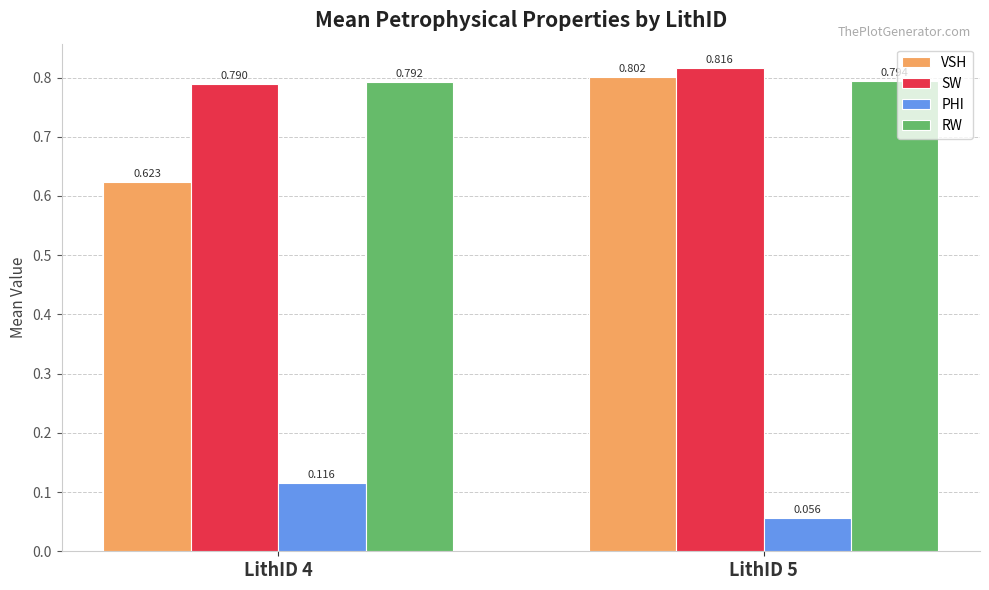

Rank the series at LithID 4 from lowest to highest value.

PHI, VSH, SW, RW